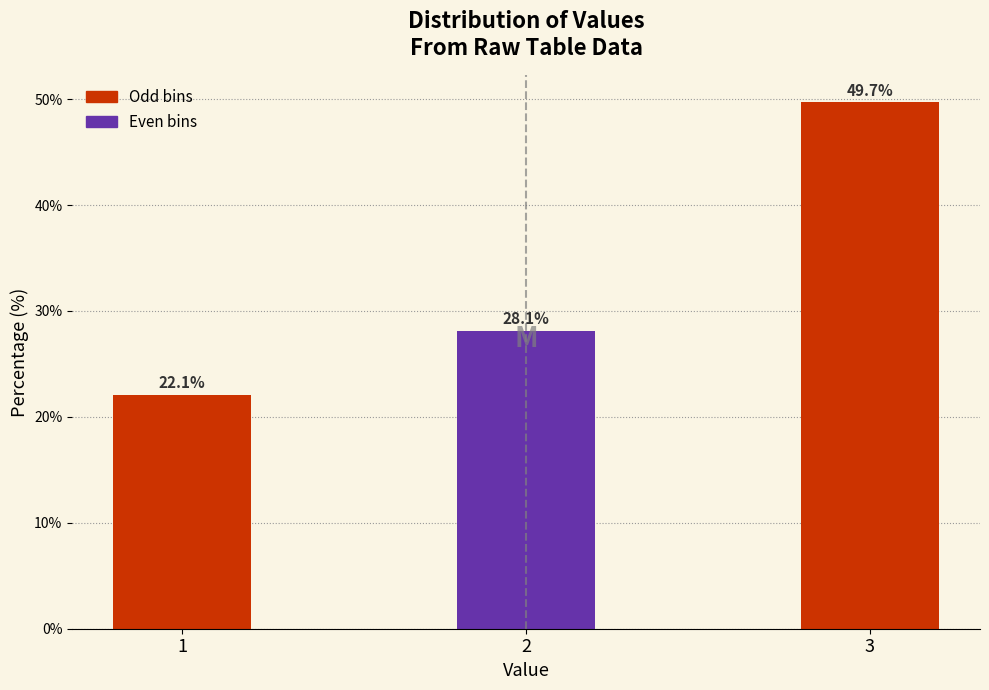

Reading left to right, what are all the values shown in this chart?

1=22.1	2=28.1	3=49.7